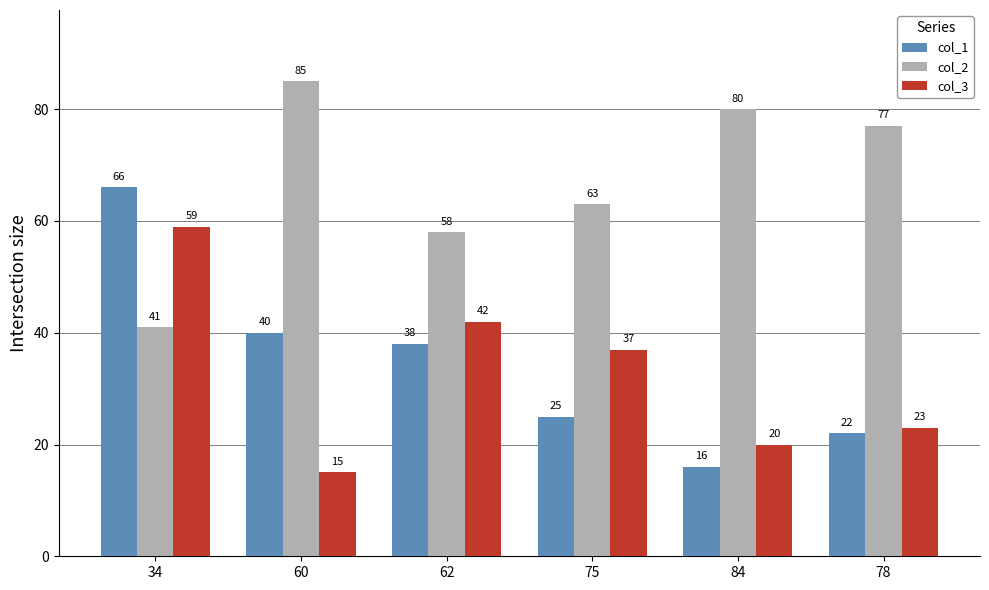

What is the difference between the maximum and minimum values in the col_1 series?

50